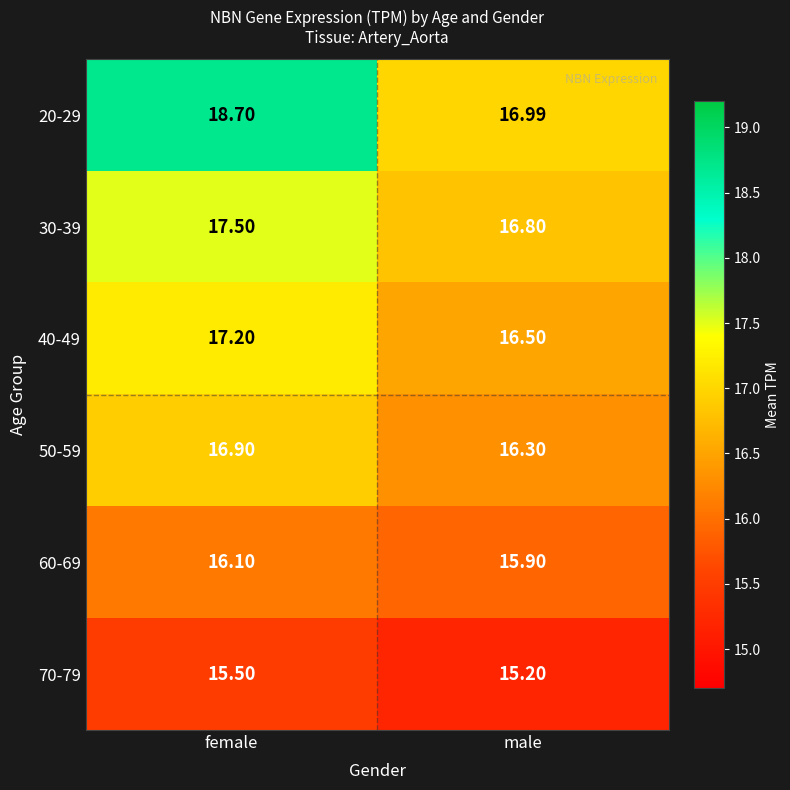

At which label is 50-59 closest to 16?

male